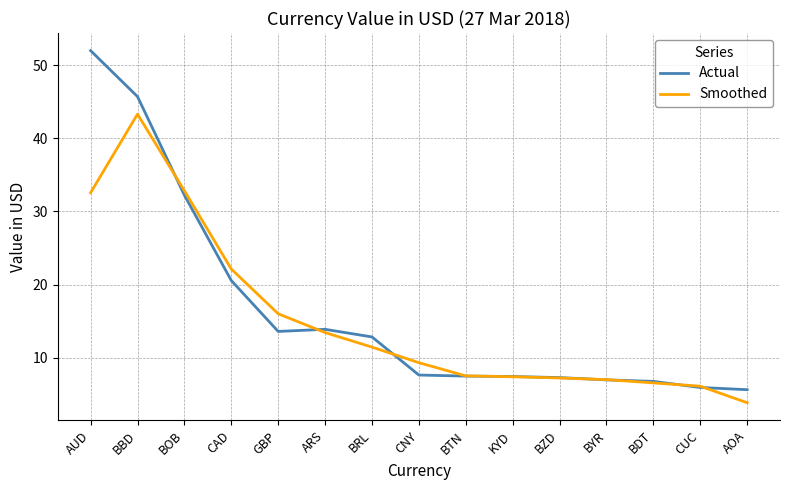

What is the difference between the maximum and minimum values in the Smoothed series?

39.4